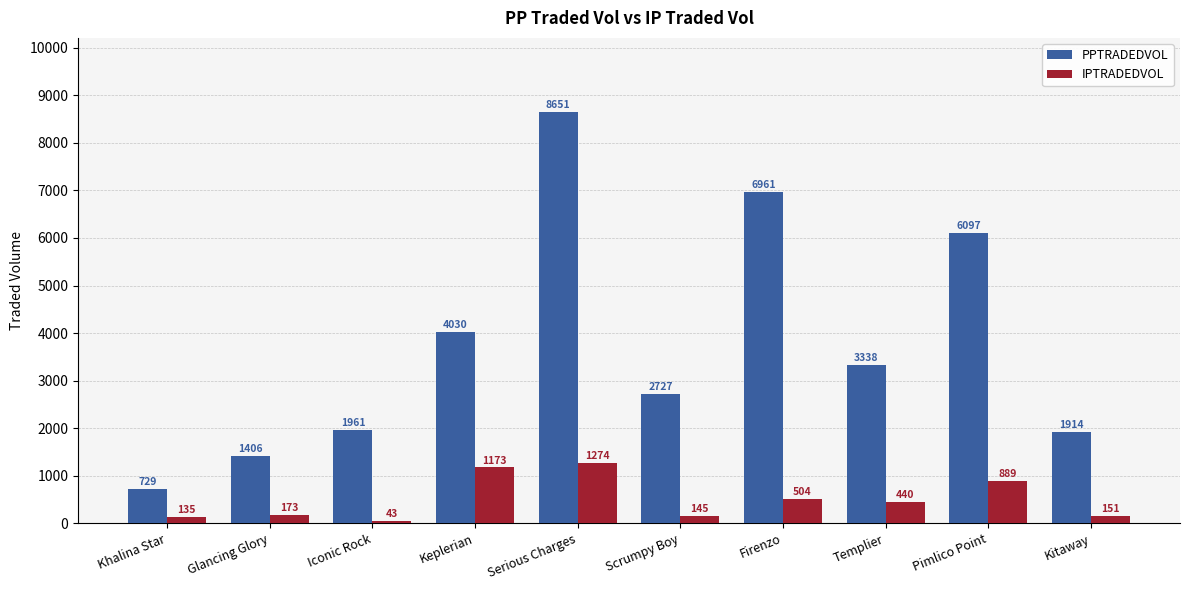

What is the total value across all series at Templier?

3778.3